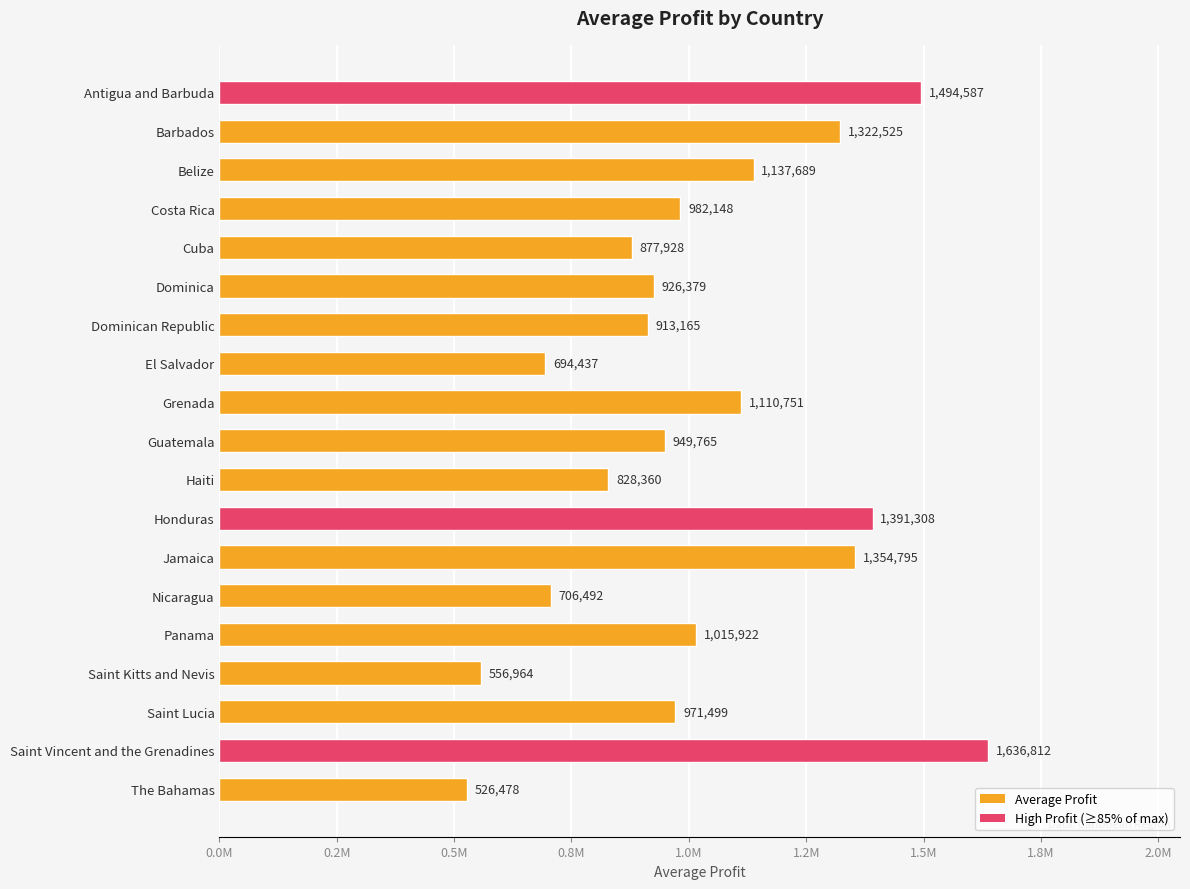

Does the chart contain any negative values?

No